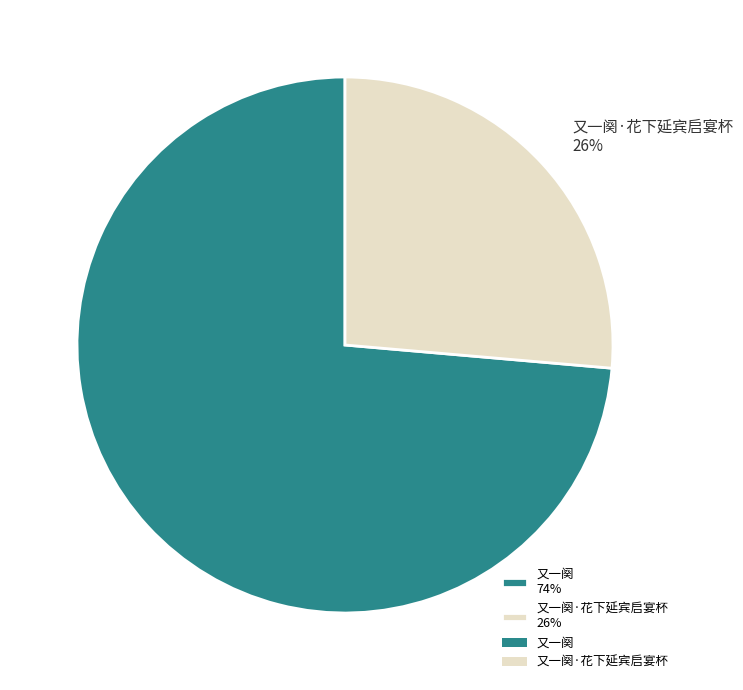

Between 又一阕·花下延宾启宴杯 26% and 又一阕 74%, which is larger?

又一阕 74%